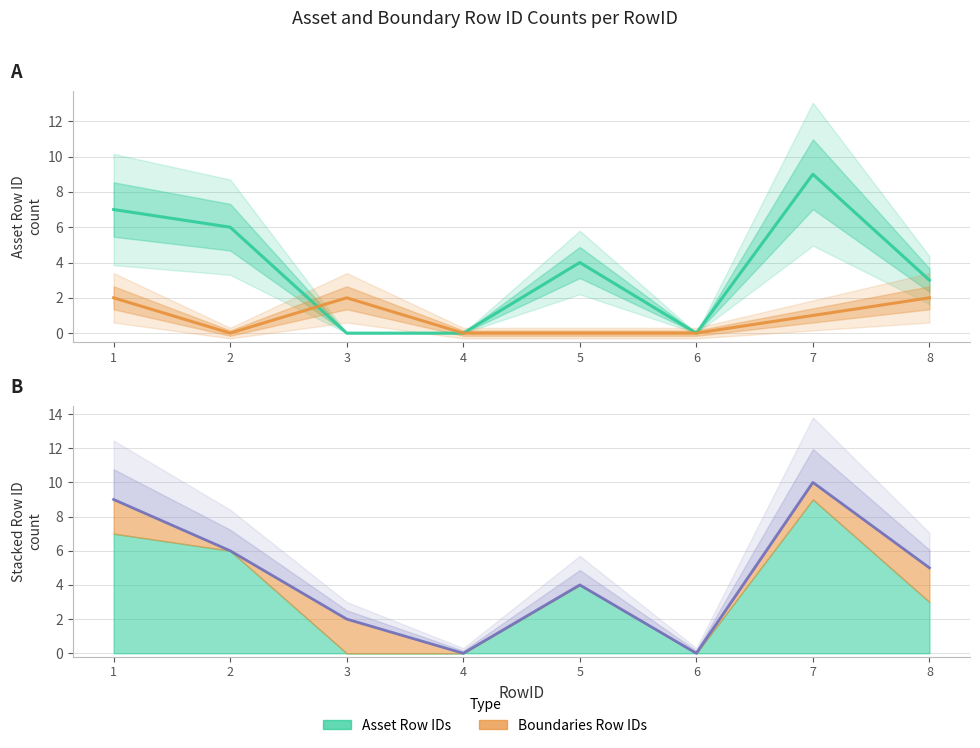

At which category does the chart reach its minimum across all series?

3